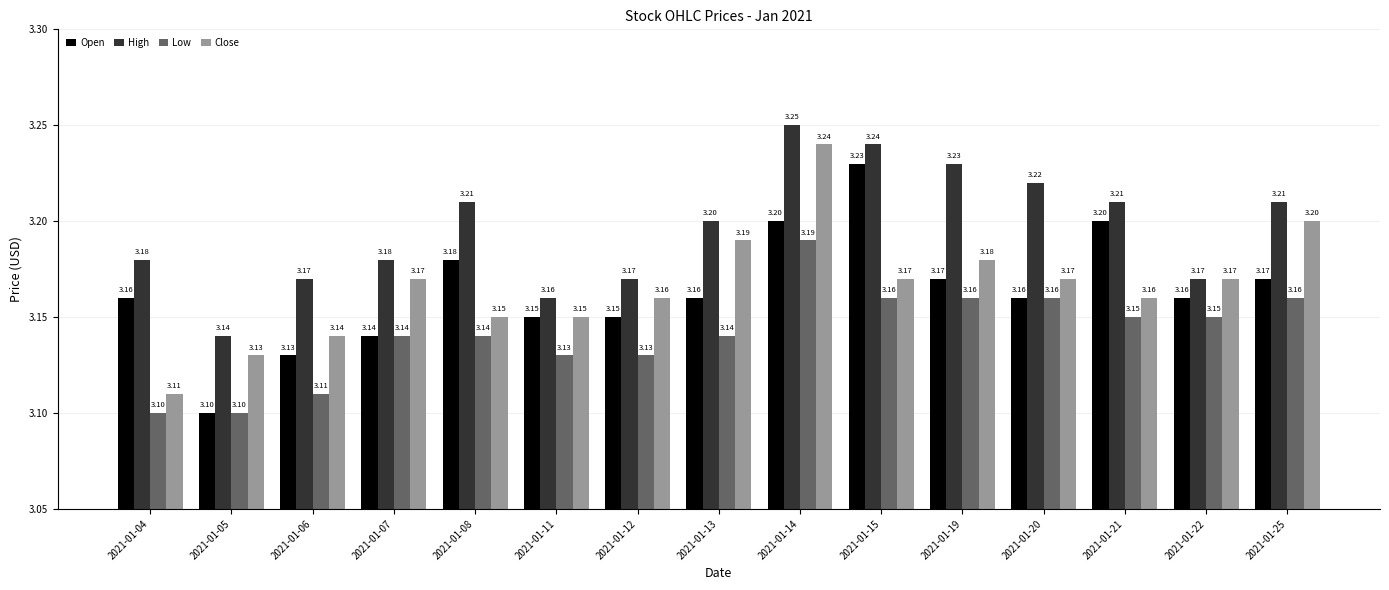

Which series changed the most between 2021-01-11 and 2021-01-20?

High